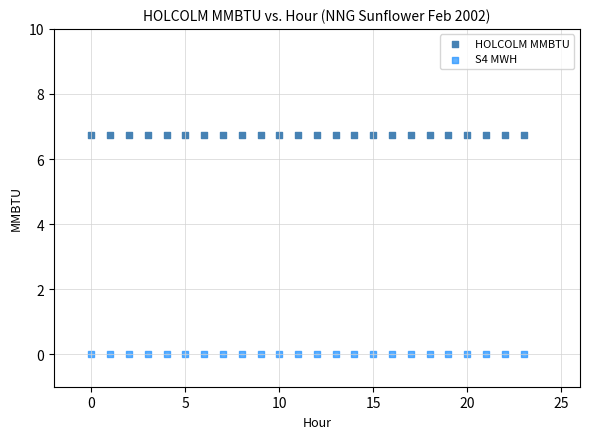

Which series contains the highest Y value?

HOLCOLM MMBTU